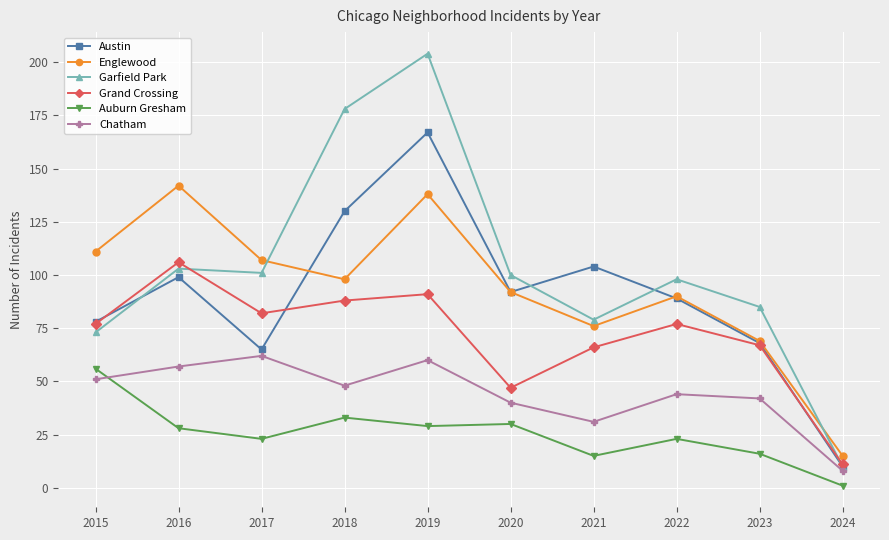

At which category is the sum across all series the highest?

2019